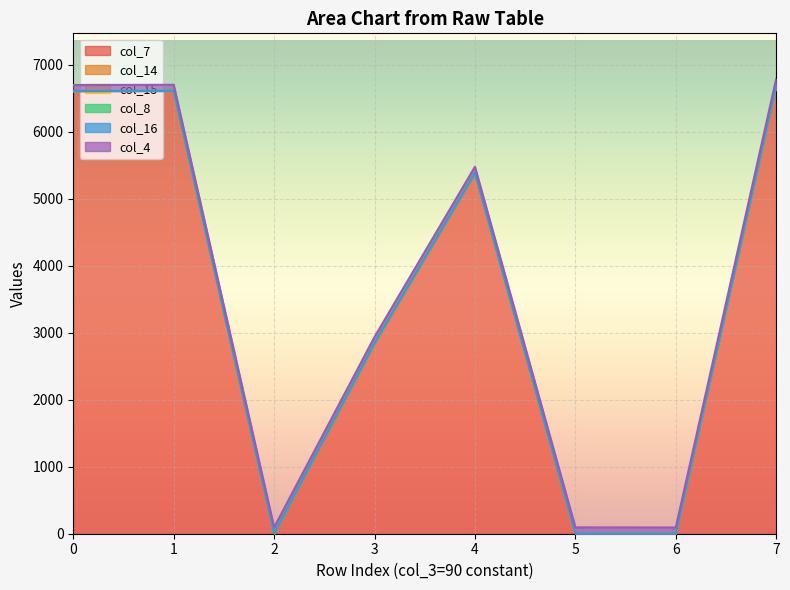

Which series has the largest total across all categories?

col_7